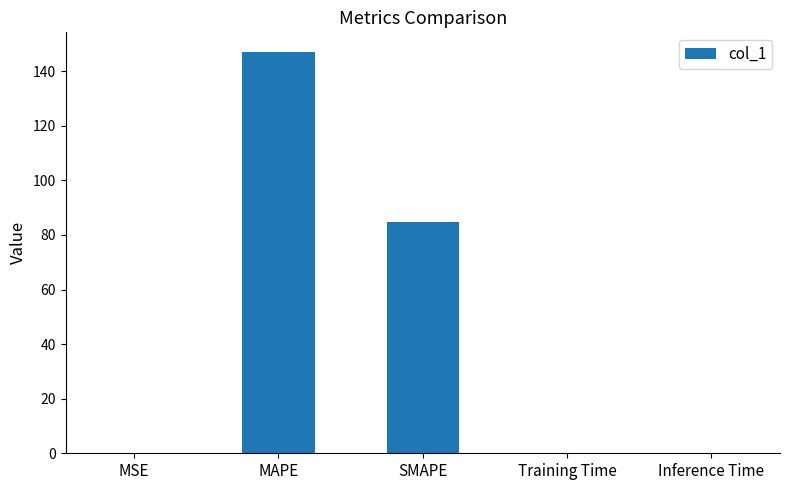

Is it true that the value at MAPE is 75.6?

False